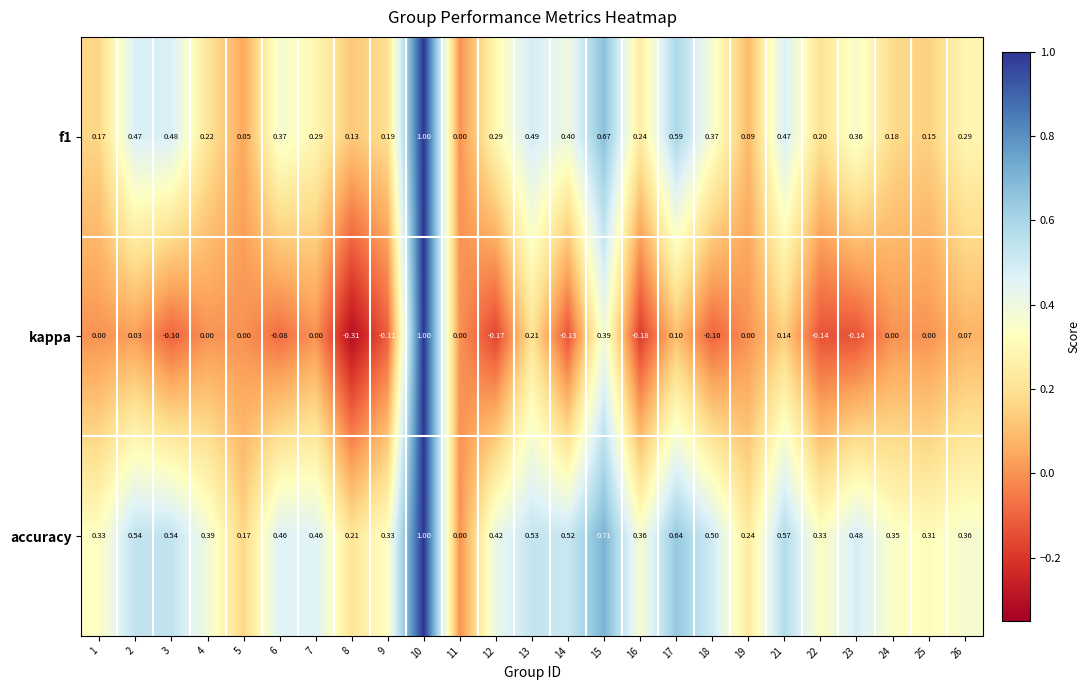

Which series has the largest total across all categories?

accuracy